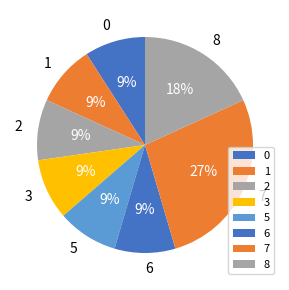

What is the largest slice in the pie chart?

7